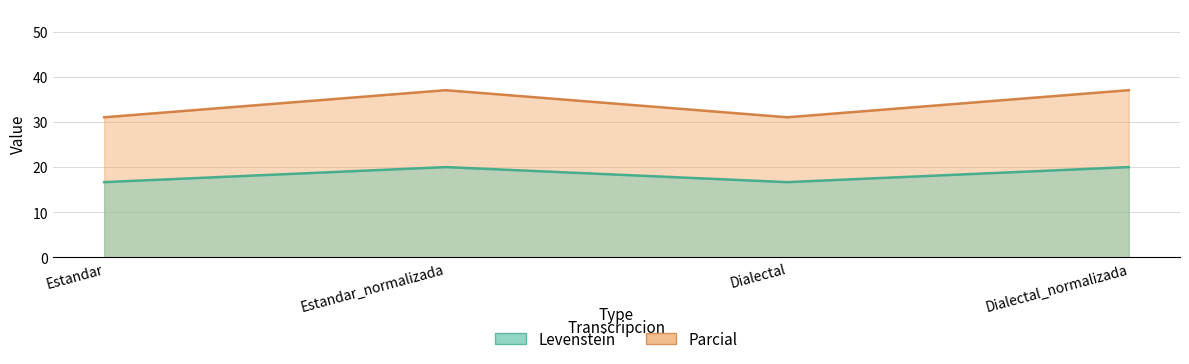

True or false: Parcial and Levenstein cross at least once.

False